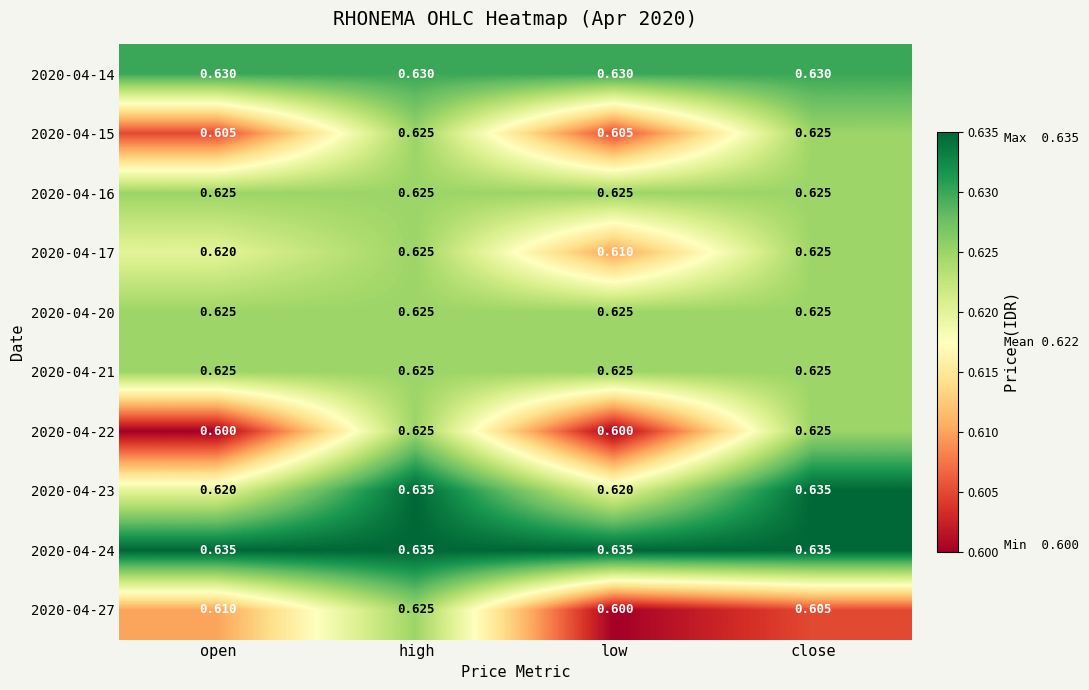

Is the value of 2020-04-24 at open greater than the value of 2020-04-20 at high?

Yes